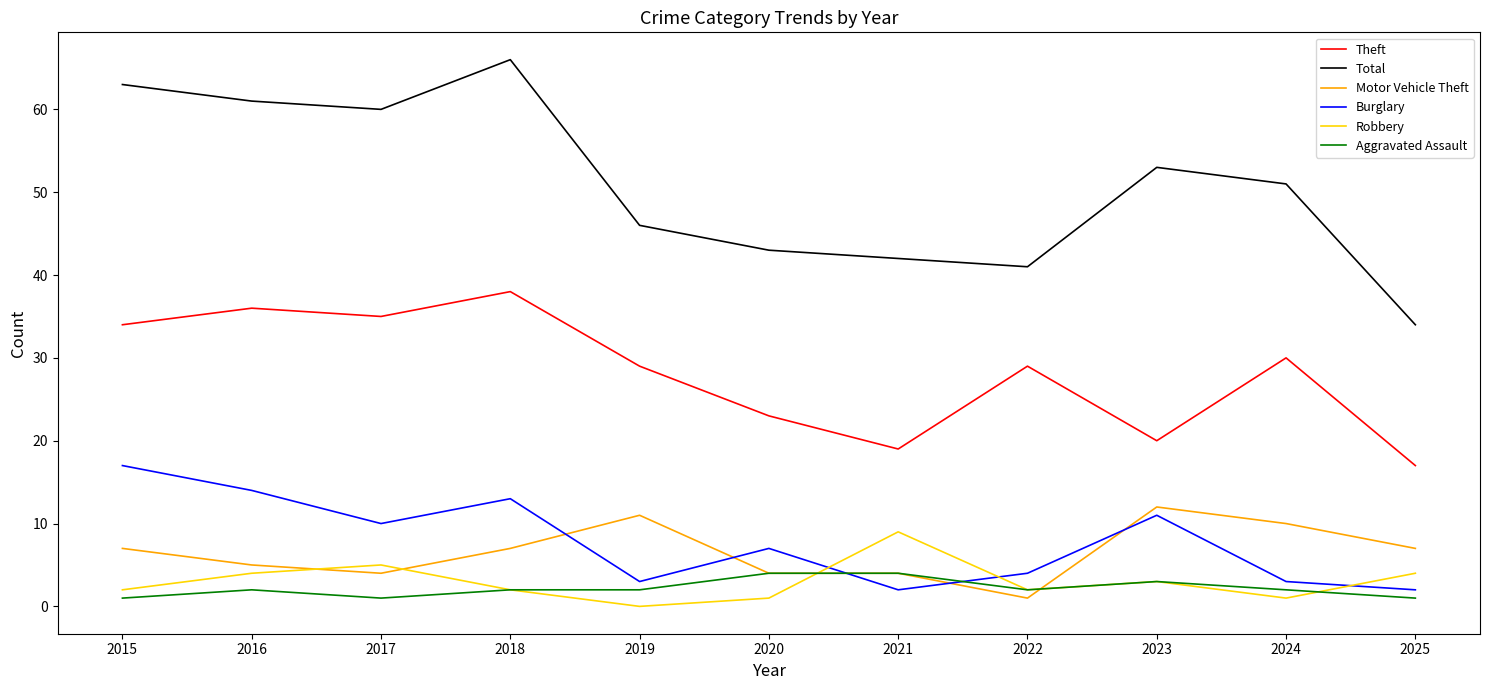

Reading left to right, extract all data points from this chart.

Theft: 34	36	35	38	29	23	19	29	20	30	17
Total: 63	61	60	66	46	43	42	41	53	51	34
Motor Vehicle Theft: 7	5	4	7	11	4	4	1	12	10	7
Burglary: 17	14	10	13	3	7	2	4	11	3	2
Robbery: 2	4	5	2	0	1	9	2	3	1	4
Aggravated Assault: 1	2	1	2	2	4	4	2	3	2	1